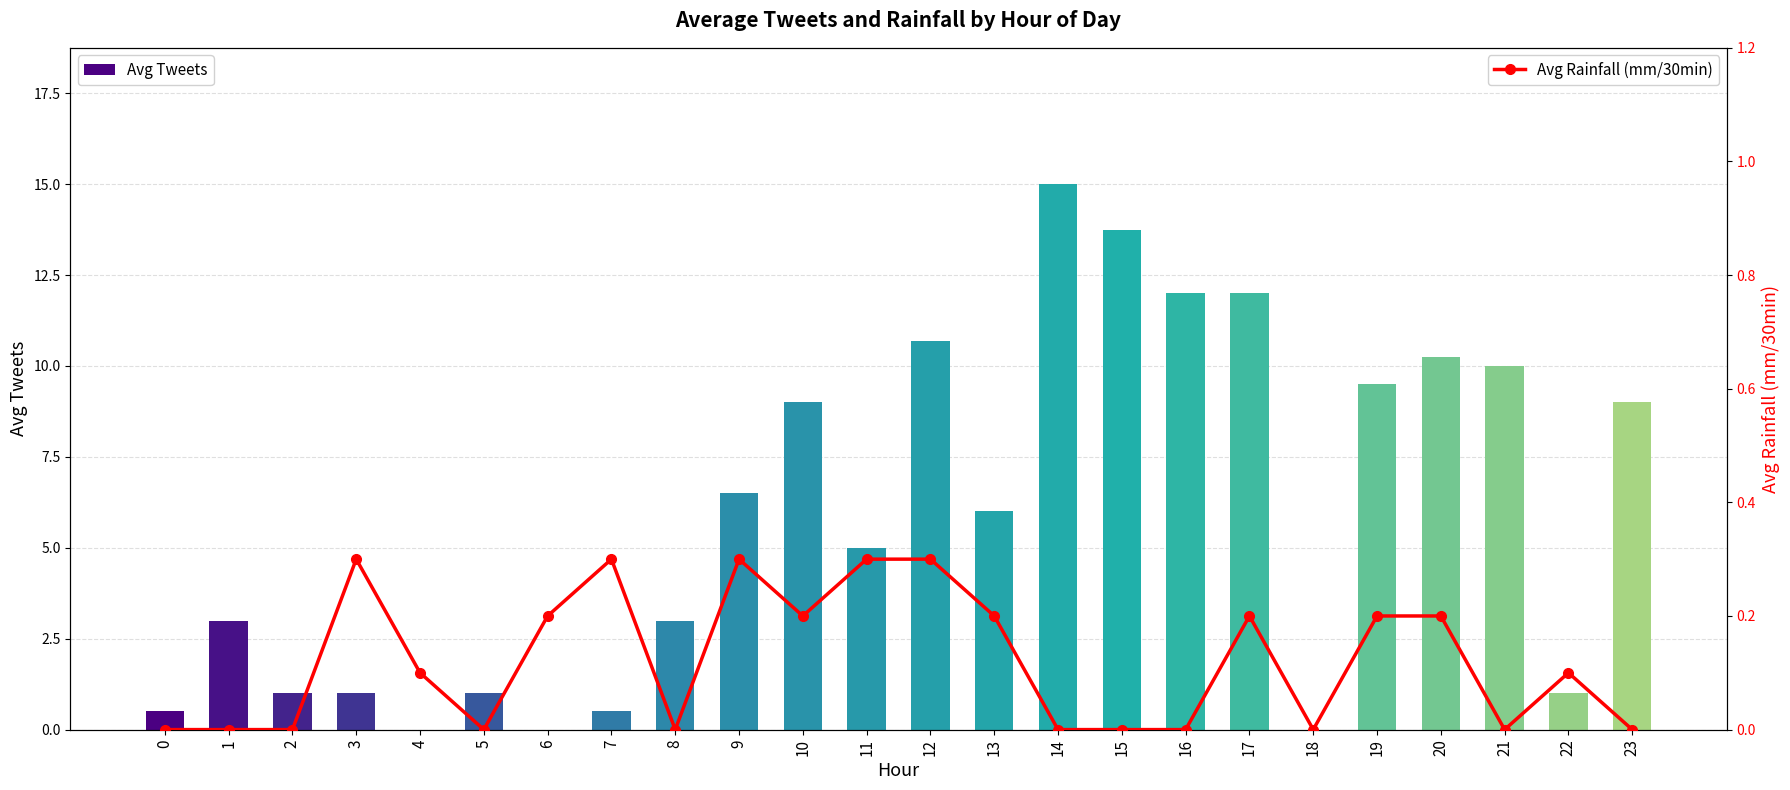

Which category has the highest value in the Avg Rainfall (mm/30min) series?

3